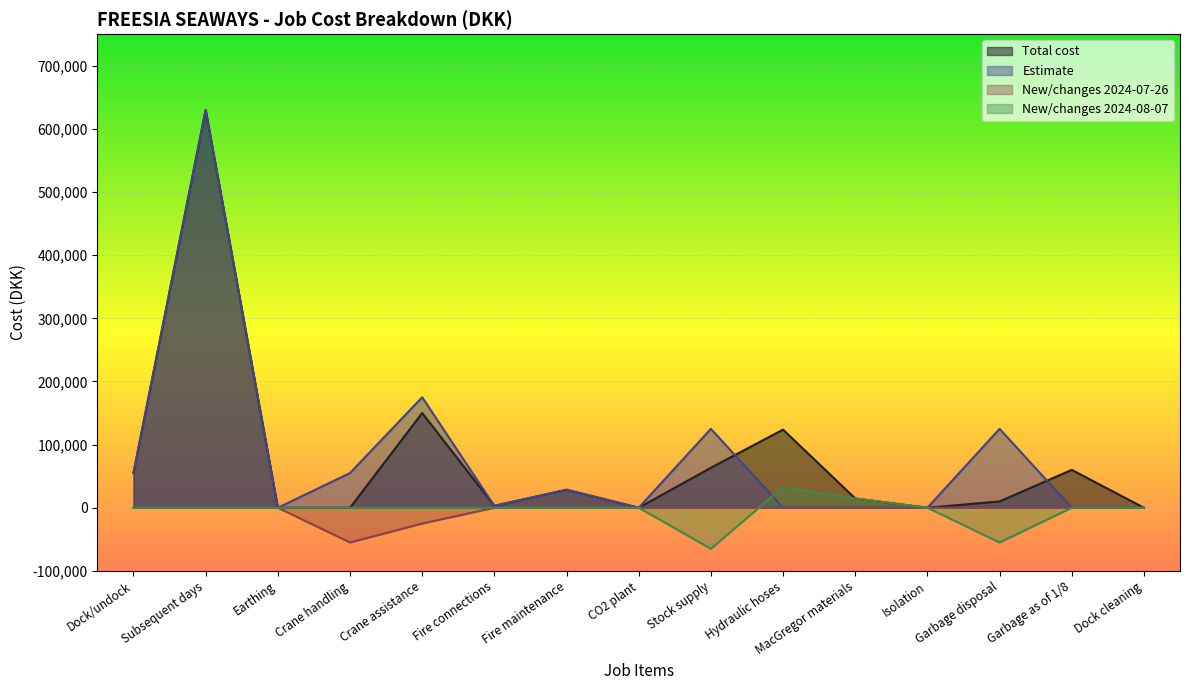

Which series changed the most between Crane handling and Dock cleaning?

Estimate